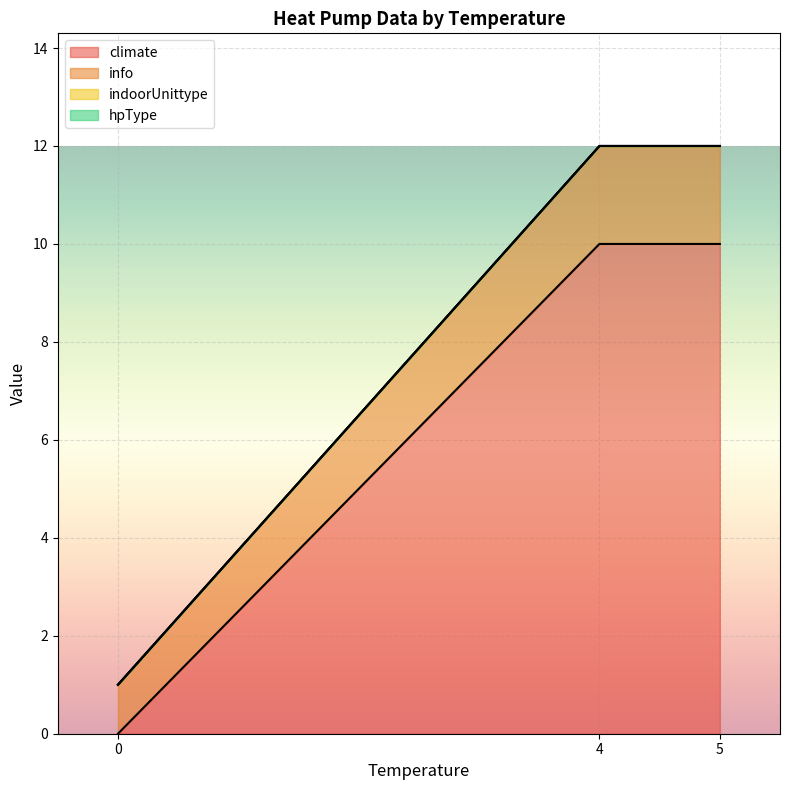

Which has a higher value, 0 or 5?

5